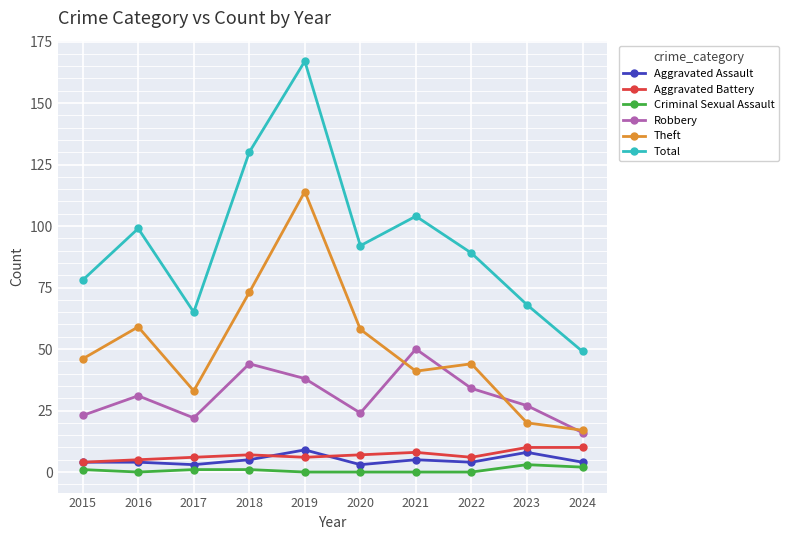

True or false: Theft has more than 1 points higher than both neighbors.

True